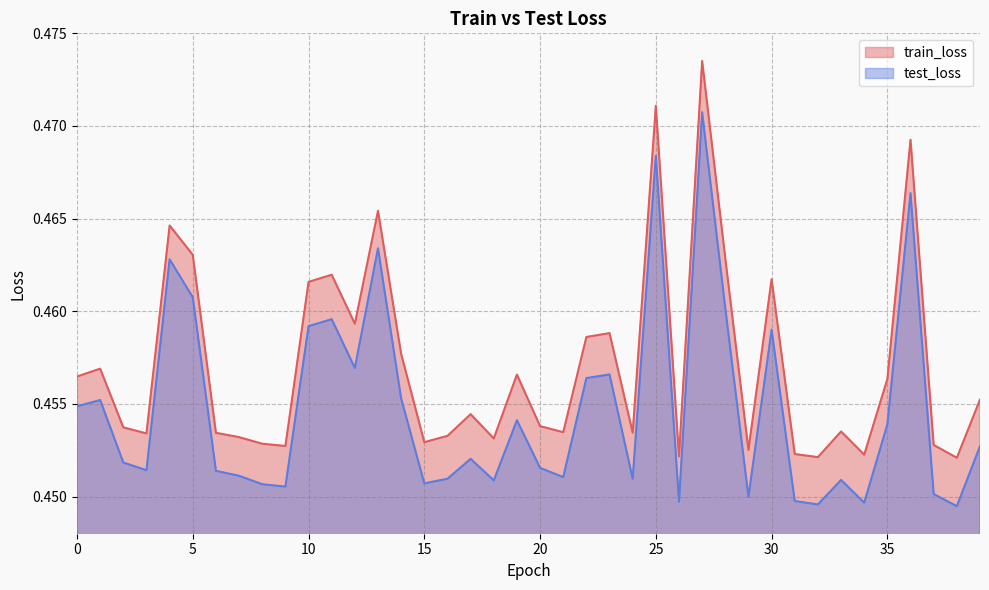

Rank the categories by test_loss value from lowest to highest.

38, 32, 34, 26, 31, 29, 37, 9, 8, 15, 18, 33, 16, 24, 21, 7, 6, 3, 20, 2, 17, 39, 35, 19, 0, 1, 14, 22, 23, 12, 30, 10, 11, 28, 5, 4, 13, 36, 25, 27